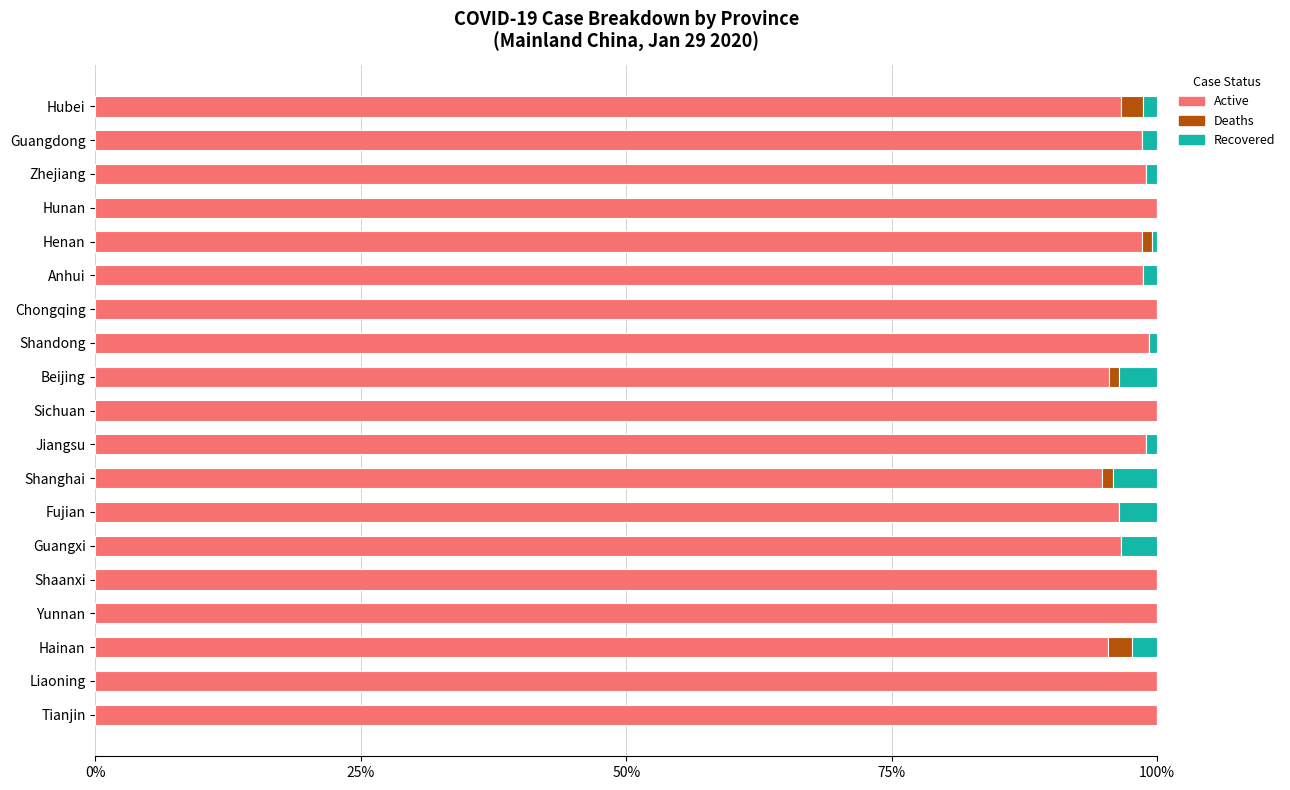

The value of Active at Yunnan is 100.0. True or false?

True